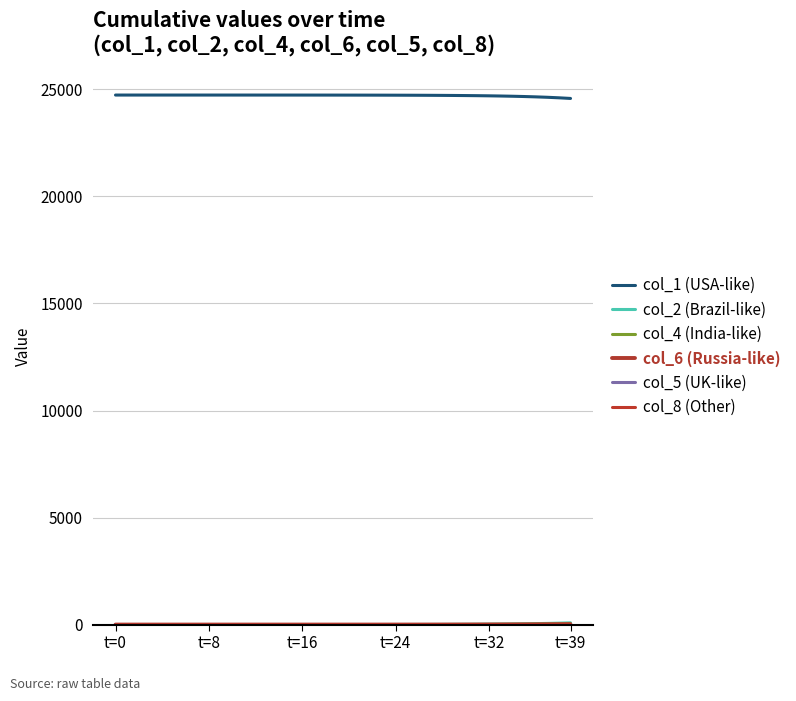

Which label corresponds to the largest value in the chart?

t=0